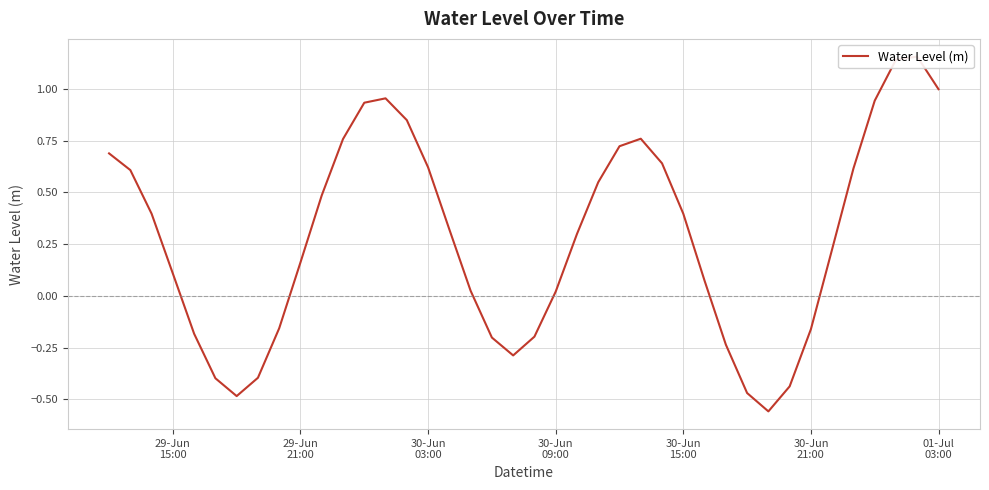

What is the difference between the maximum and minimum values?

1.7